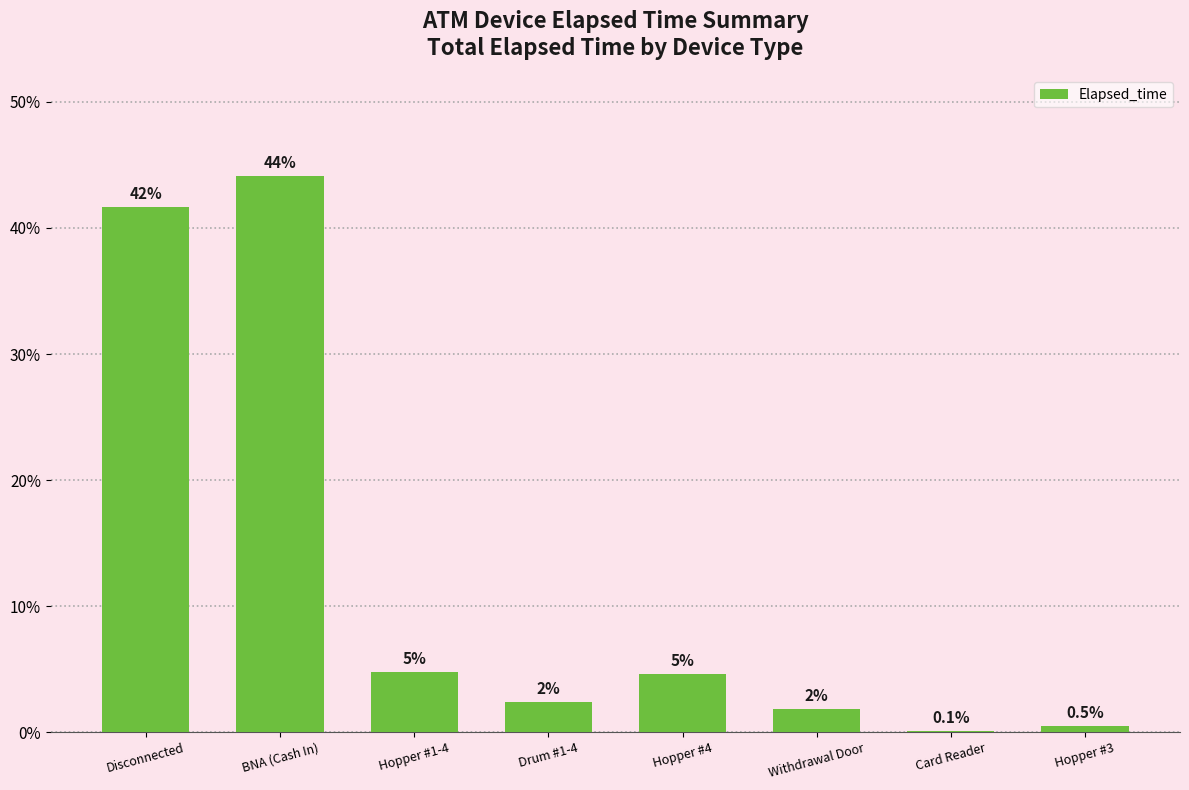

Are the bars horizontal?

No